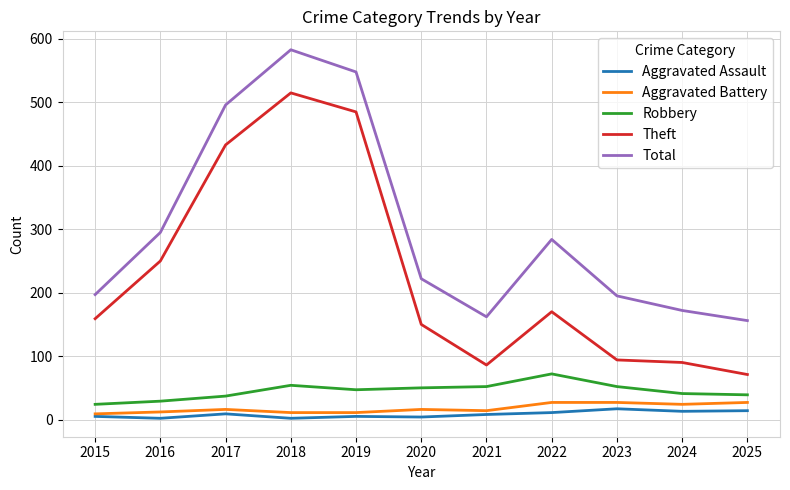

Rank the series at 2023 from lowest to highest value.

Aggravated Assault, Aggravated Battery, Robbery, Theft, Total